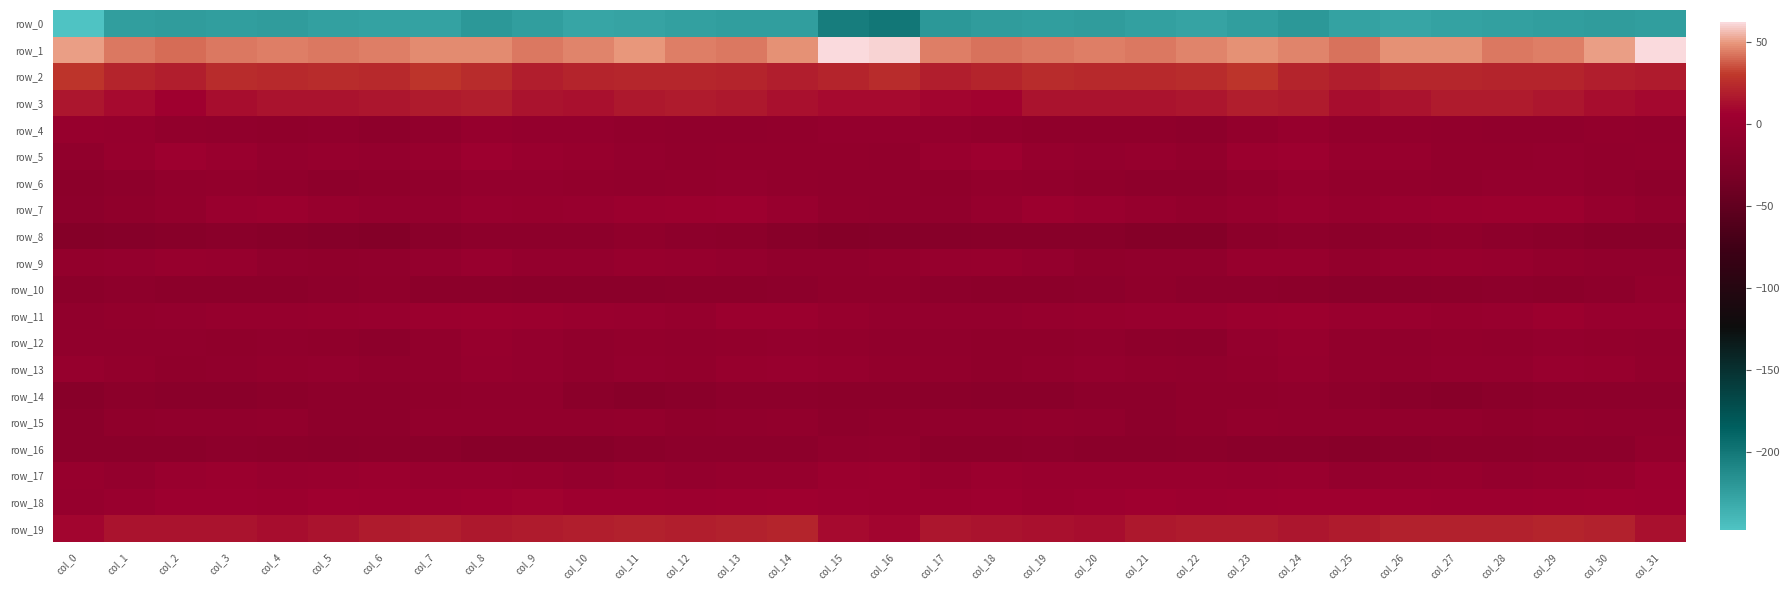

What is the sum of the row_17 values at col_18 and col_25?

-2.5